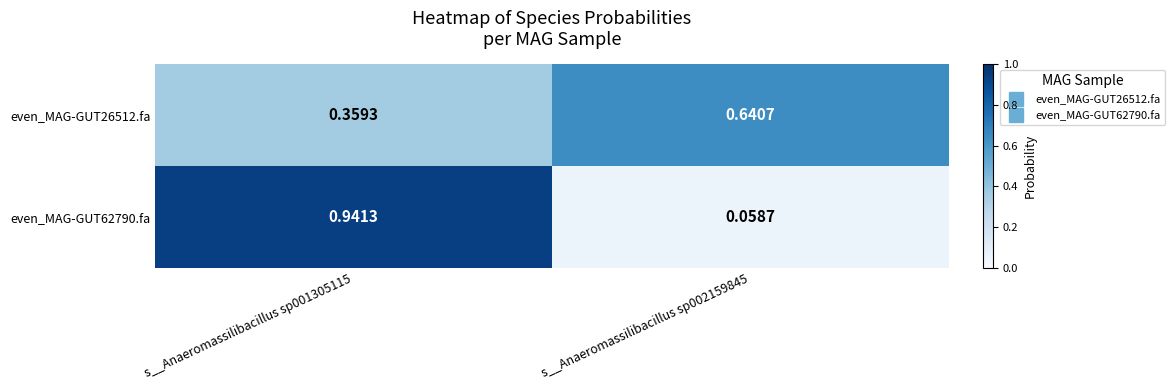

Is the value of even_MAG-GUT26512.fa at s__Anaeromassilibacillus sp002159845 greater than the value of even_MAG-GUT62790.fa at s__Anaeromassilibacillus sp001305115?

No